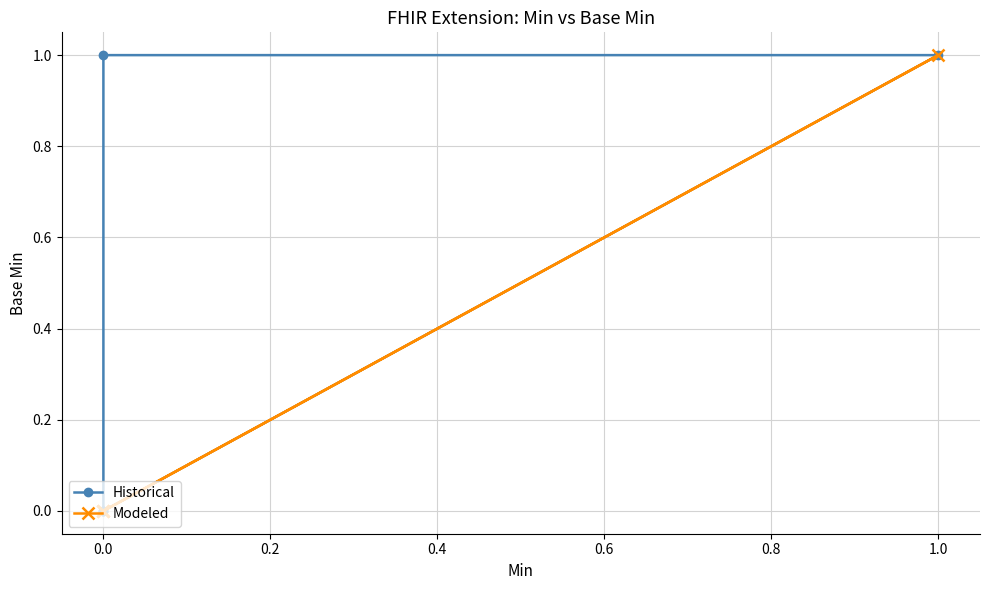

True or false: Historical and Modeled cross at least once.

False